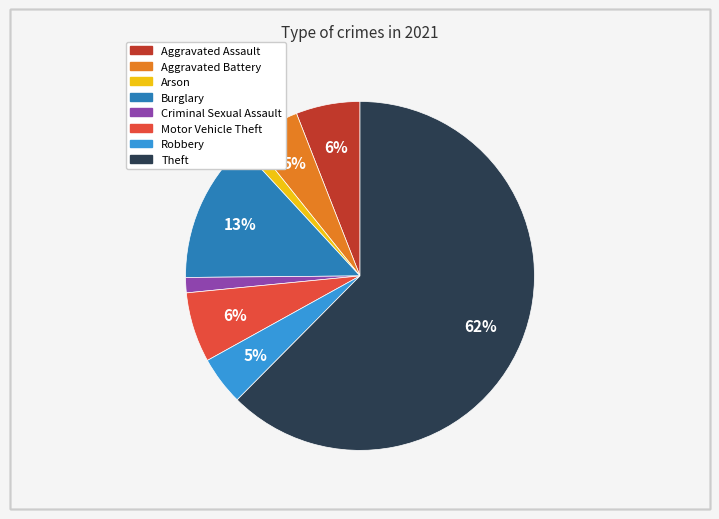

How many segments does this pie chart have?

8